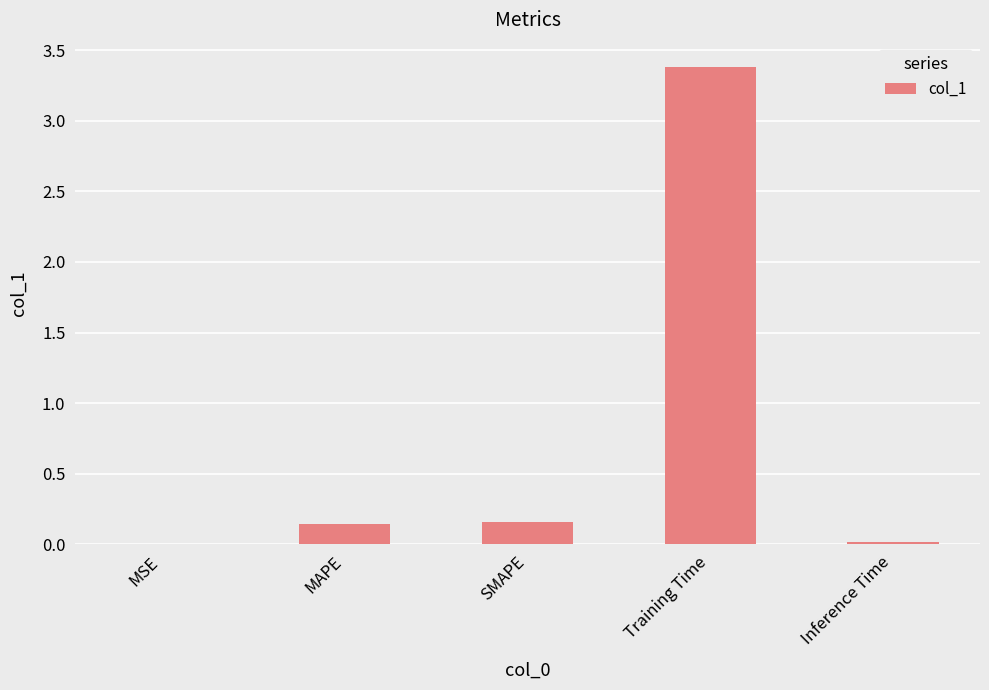

Which label corresponds to the largest value in the chart?

Training Time